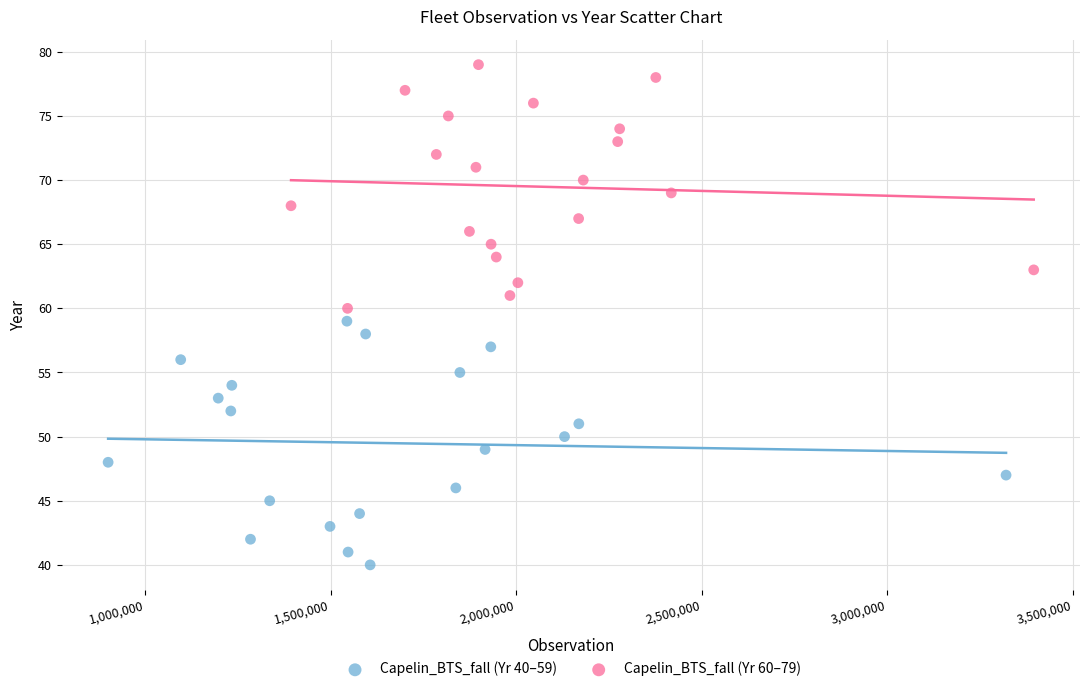

Which series contains the highest Y value?

Capelin_BTS_fall (Yr 60–79)